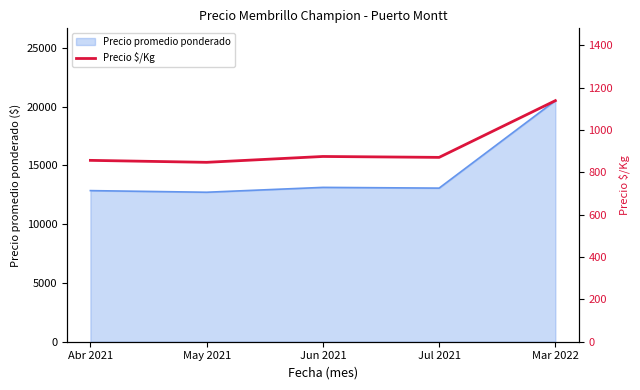

What position from the right is Mar 2022?

1